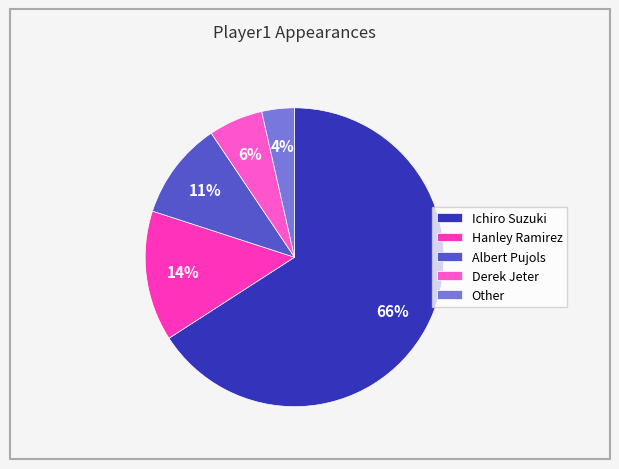

To the nearest percent, what percentage of the pie is Hanley Ramirez?

14%